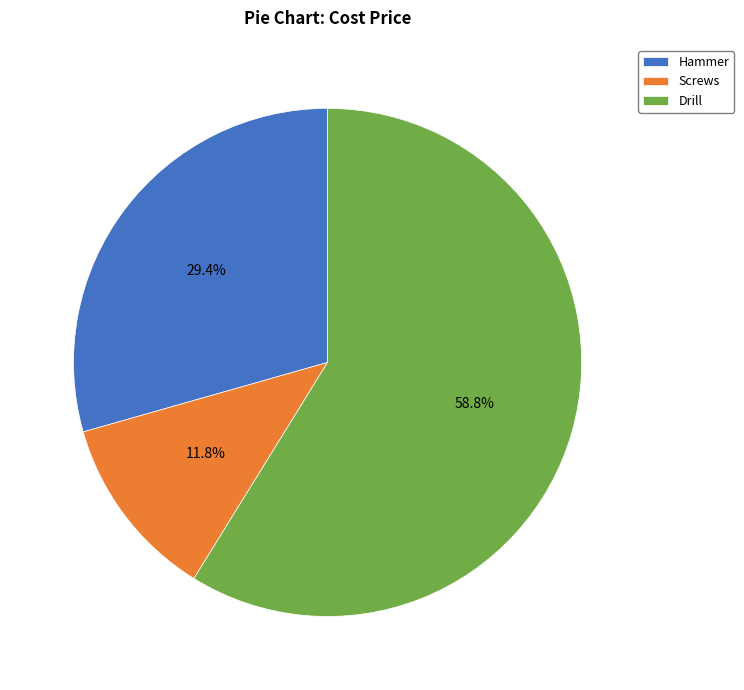

To the nearest percent, what is the difference between the largest and smallest slice percentages?

47%